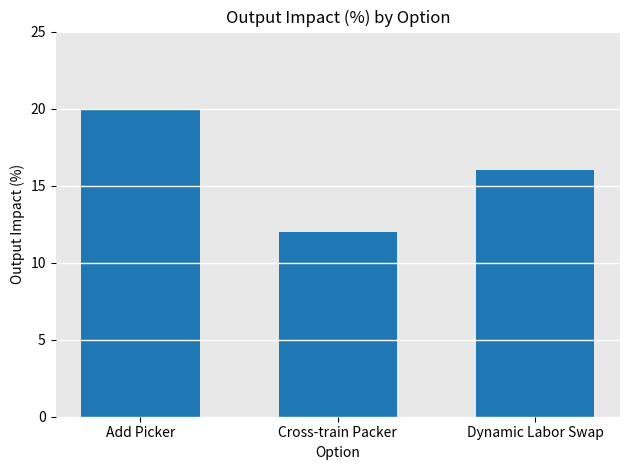

Reading right to left, what are all the values shown in this chart?

Dynamic Labor Swap=16	Cross-train Packer=12	Add Picker=20